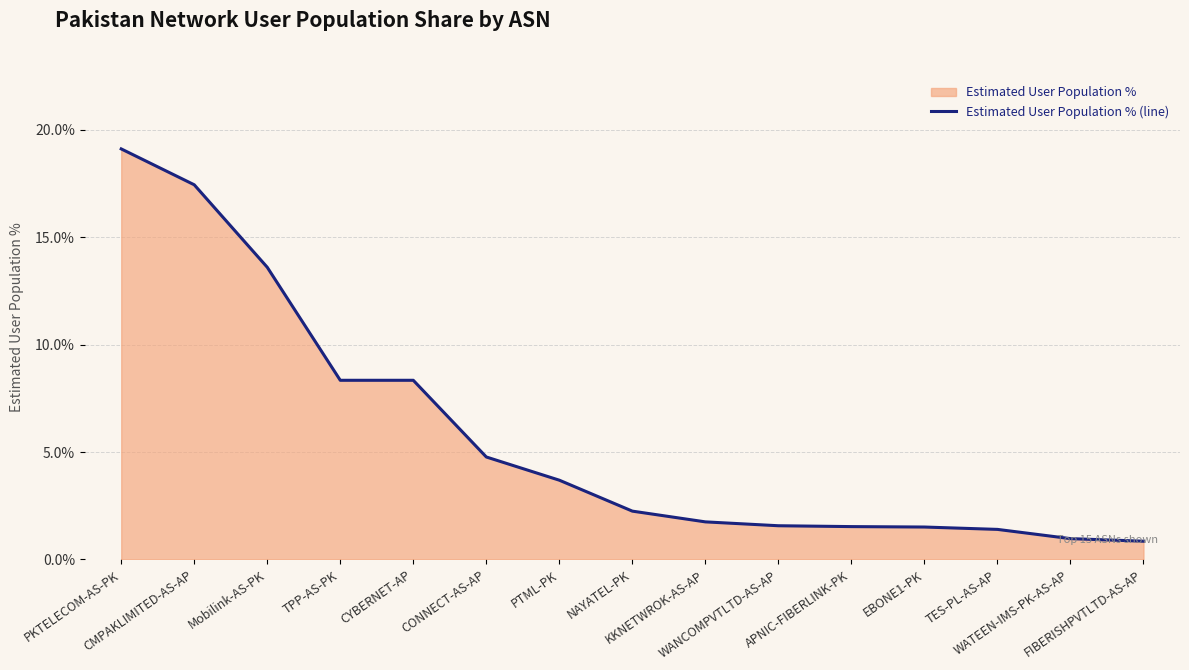

Rank the categories by value from highest to lowest.

PKTELECOM-AS-PK, CMPAKLIMITED-AS-AP, Mobilink-AS-PK, TPP-AS-PK, CYBERNET-AP, CONNECT-AS-AP, PTML-PK, NAYATEL-PK, KKNETWROK-AS-AP, WANCOMPVTLTD-AS-AP, APNIC-FIBERLINK-PK, EBONE1-PK, TES-PL-AS-AP, WATEEN-IMS-PK-AS-AP, FIBERISHPVTLTD-AS-AP